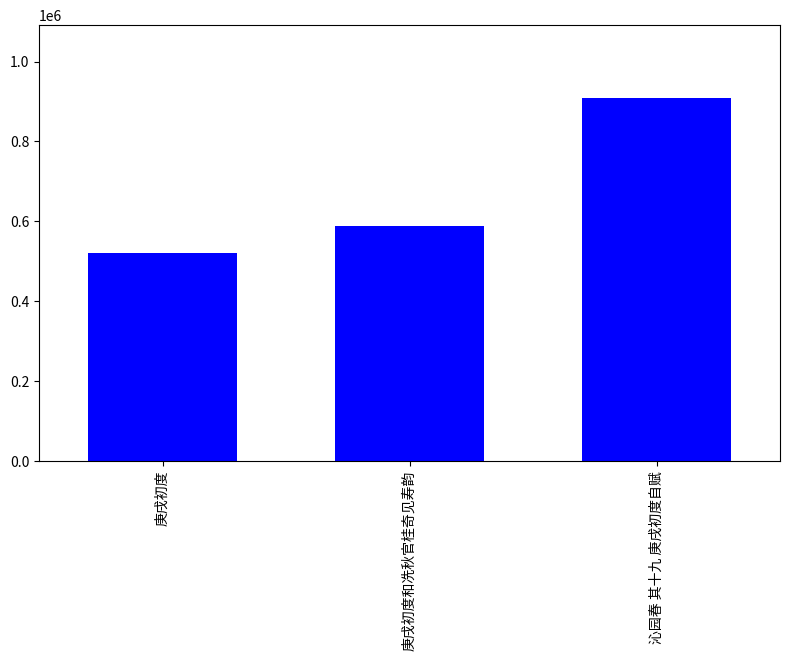

The chart shows a value of 331943 at 庚戌初度. True or false?

False